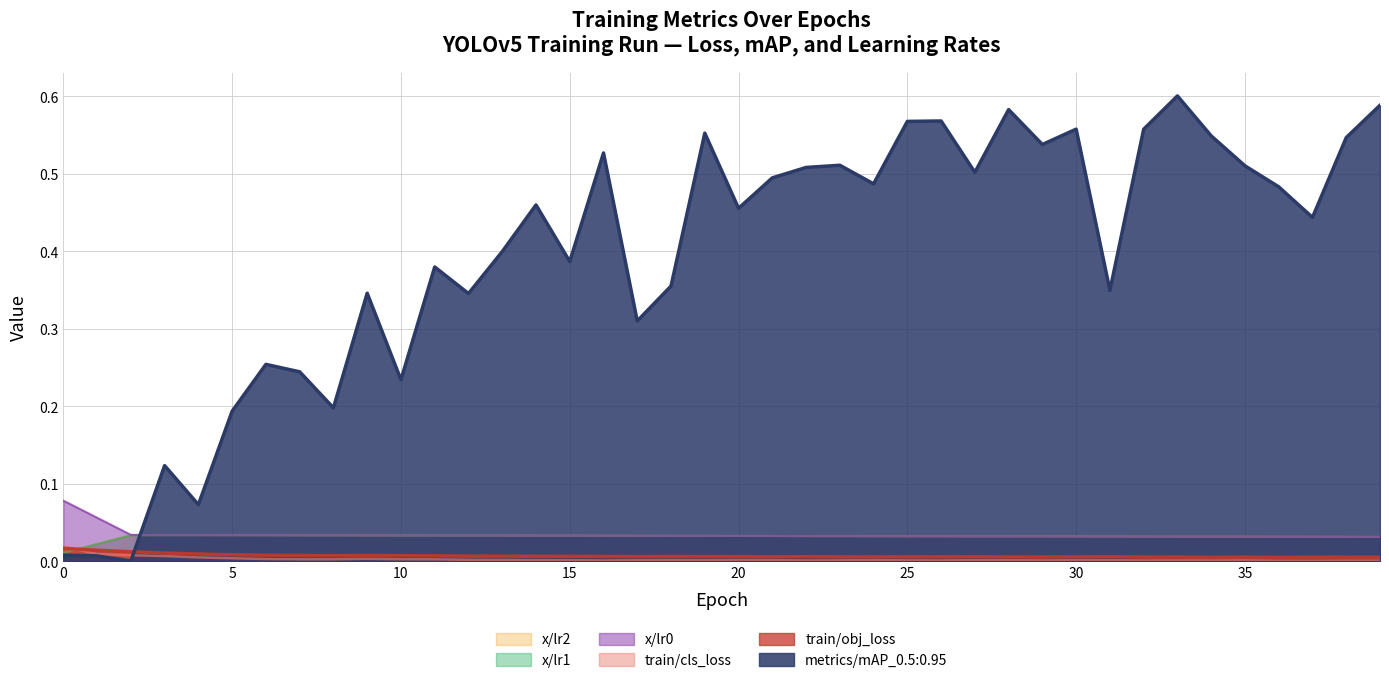

List the series in order of their peak value, lowest first.

train/obj_loss, train/cls_loss, x/lr1, x/lr2, x/lr0, metrics/mAP_0.5:0.95